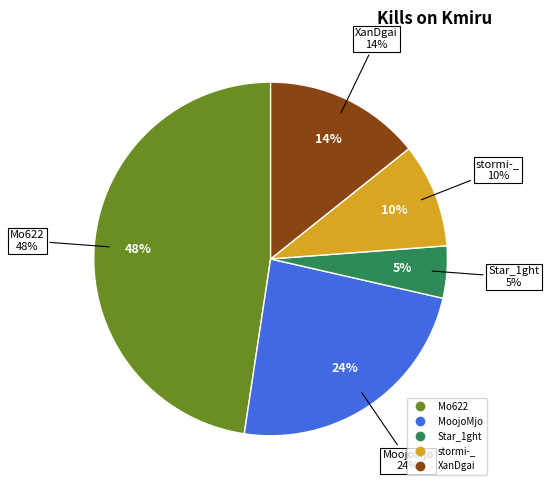

What is the largest slice in the pie chart?

Mo622